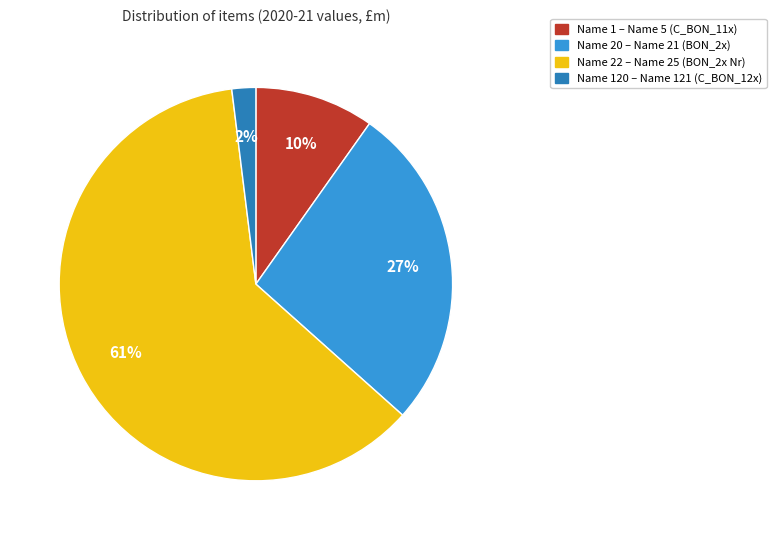

To the nearest percent, what is the average slice percentage?

25%